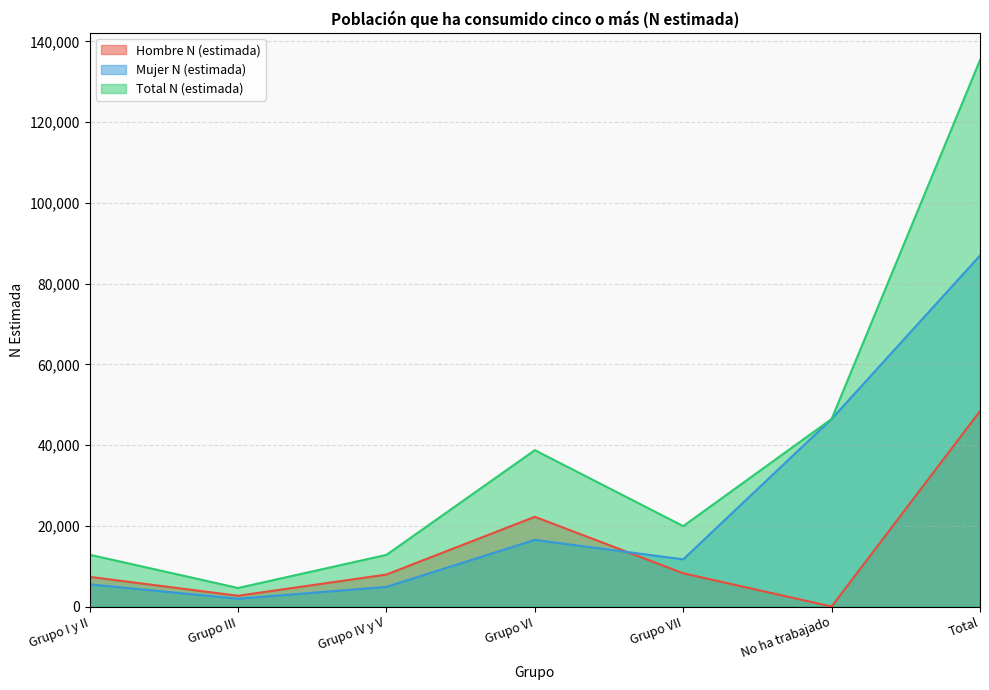

How many data points in Total N (estimada) are above 19925?

3